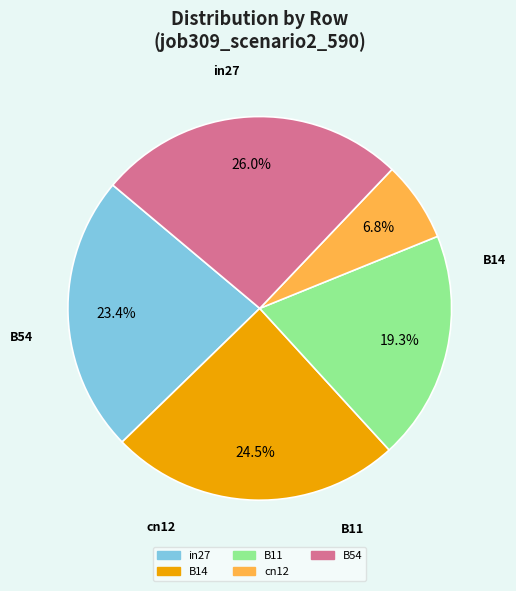

What percentage is the in27 slice, to the nearest percent?

23%